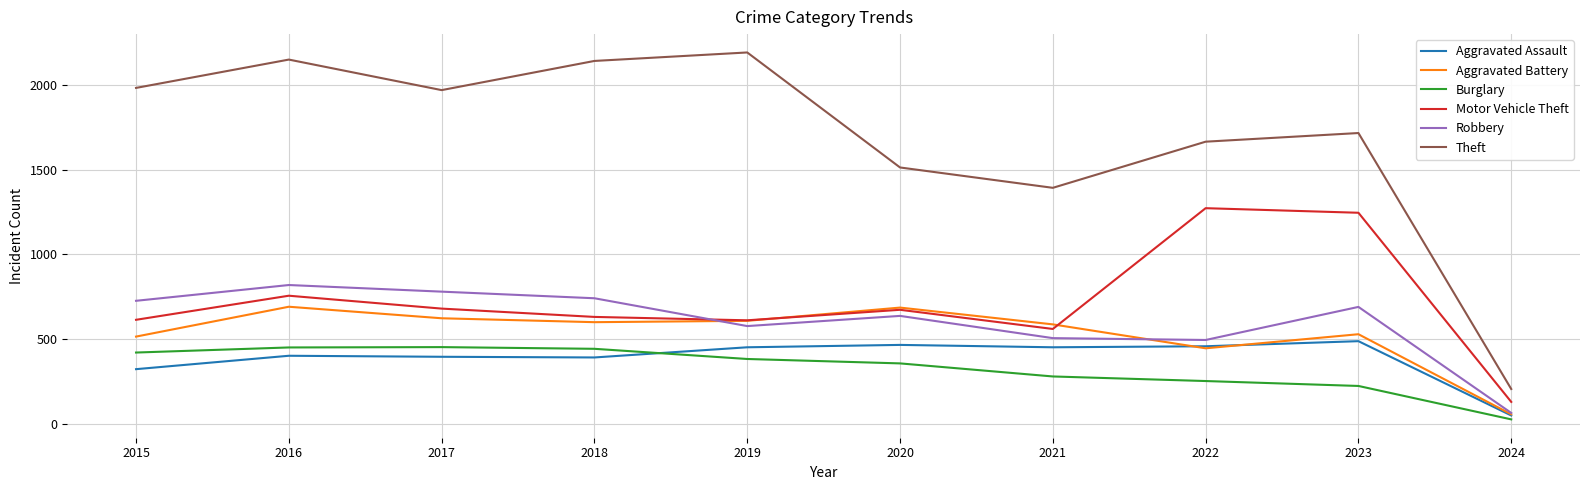

What is the sum of all Aggravated Assault values?

3879